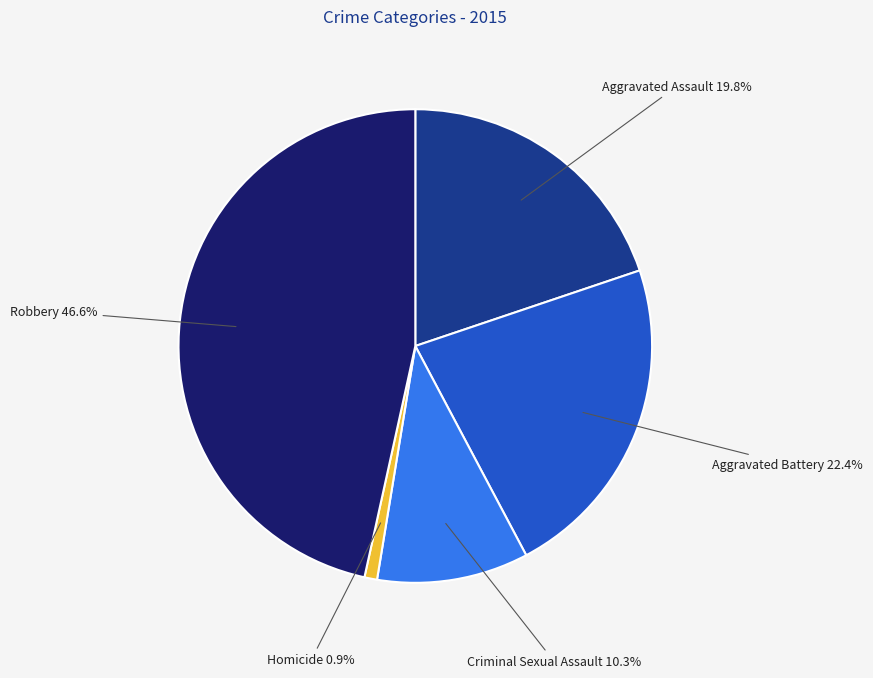

Is there any slice that represents more than half of the pie?

No